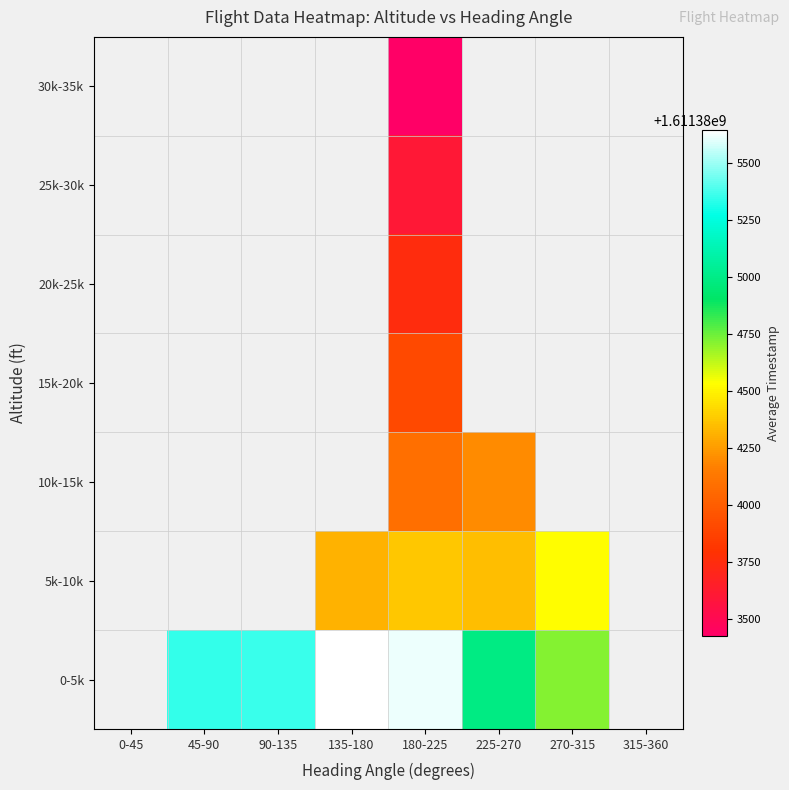

True or false: 5k-10k has a value of 2266808006.6 at 225-270.

False